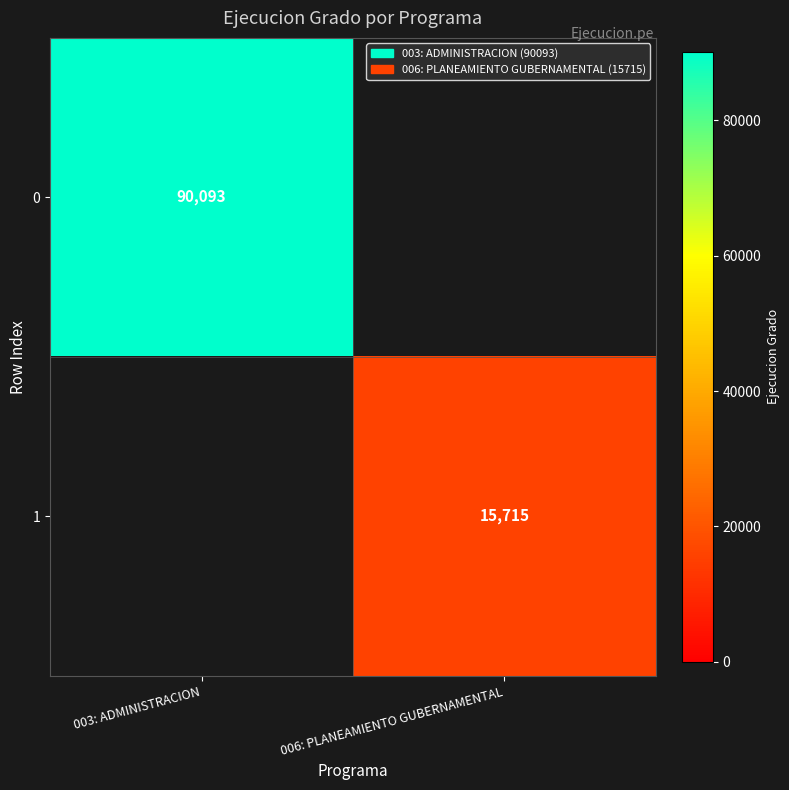

The 0 series shows 54174 at 003: ADMINISTRACION. True or false?

False